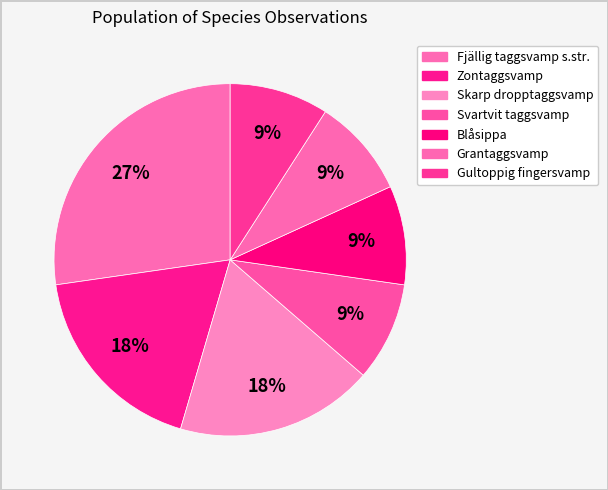

How many segments does this pie chart have?

7